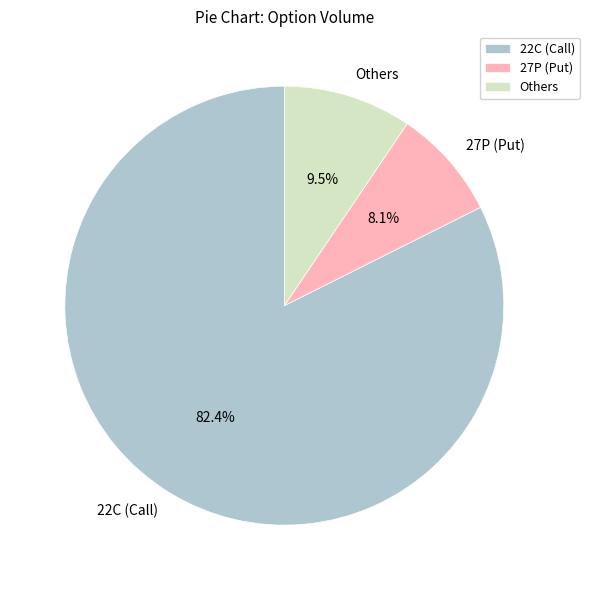

How many segments does this pie chart have?

3